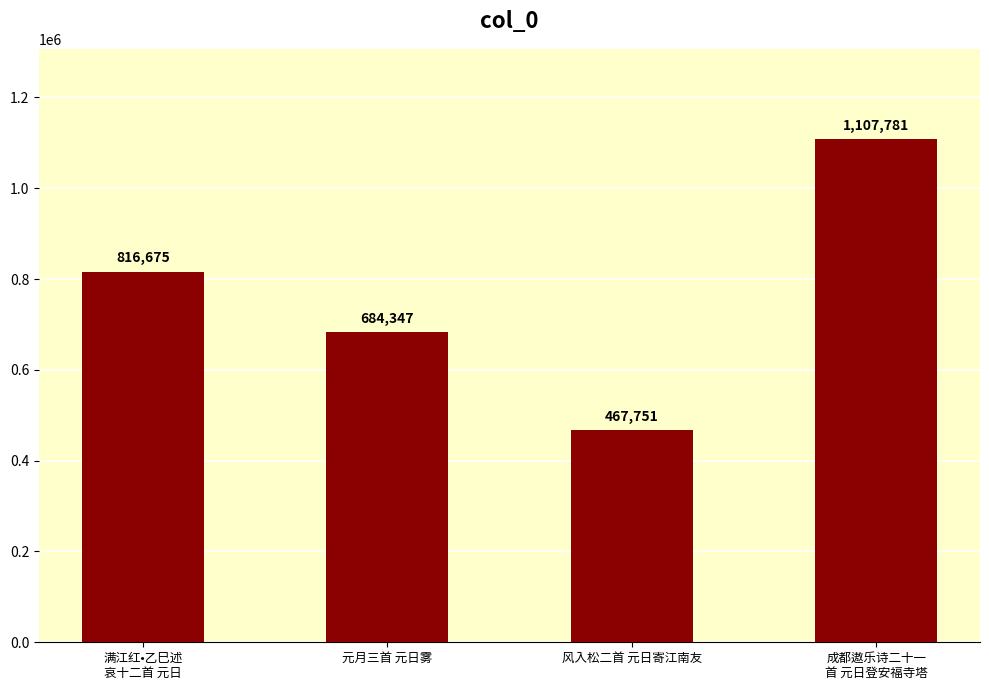

The chart shows a value of 684347 at 元月三首 元日雾. True or false?

True